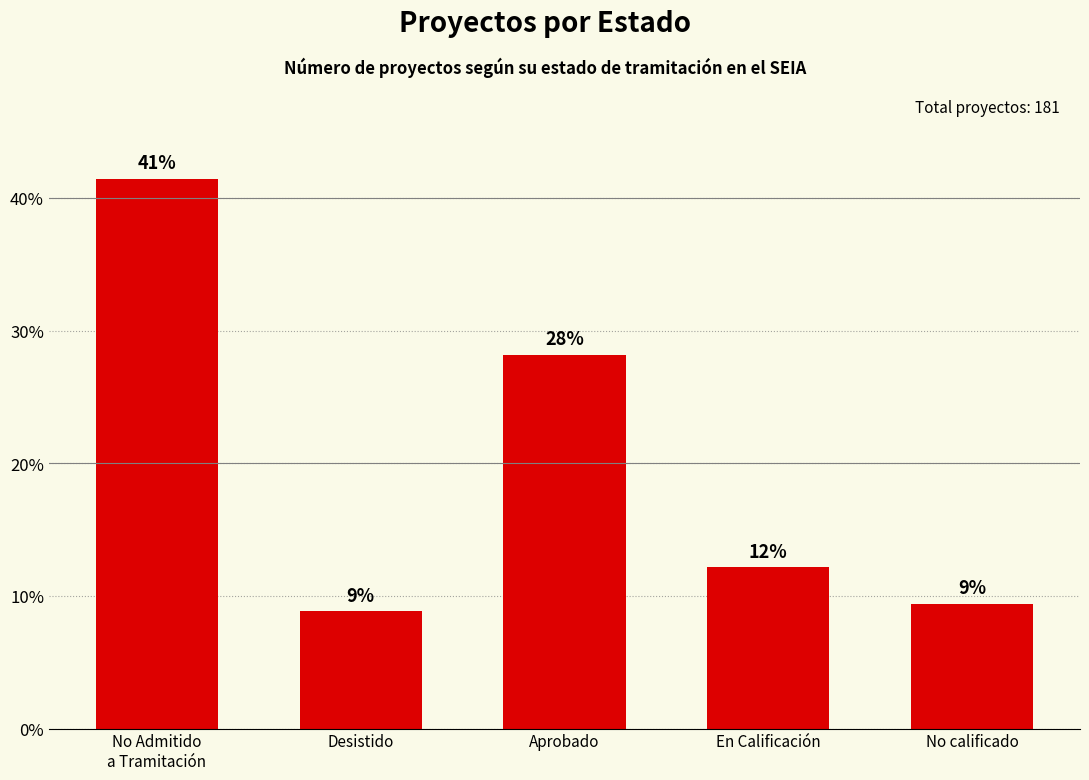

How many bars are there in total?

5